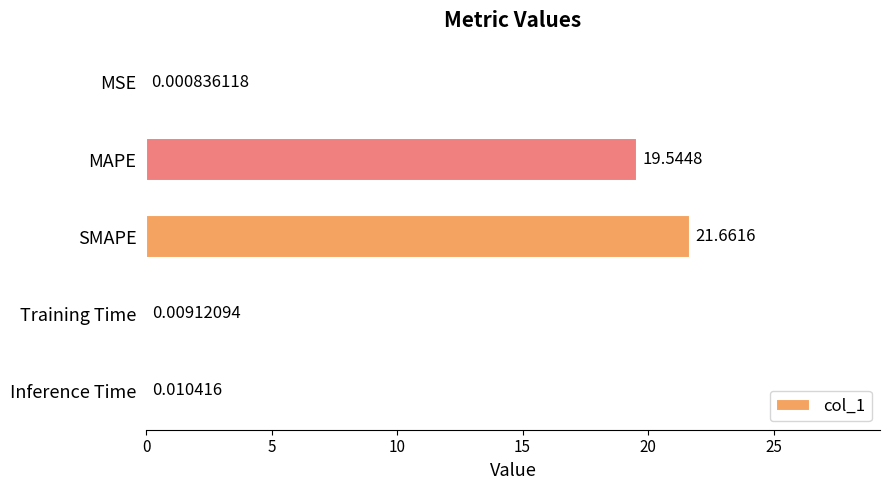

Which category has the highest value across all series?

SMAPE